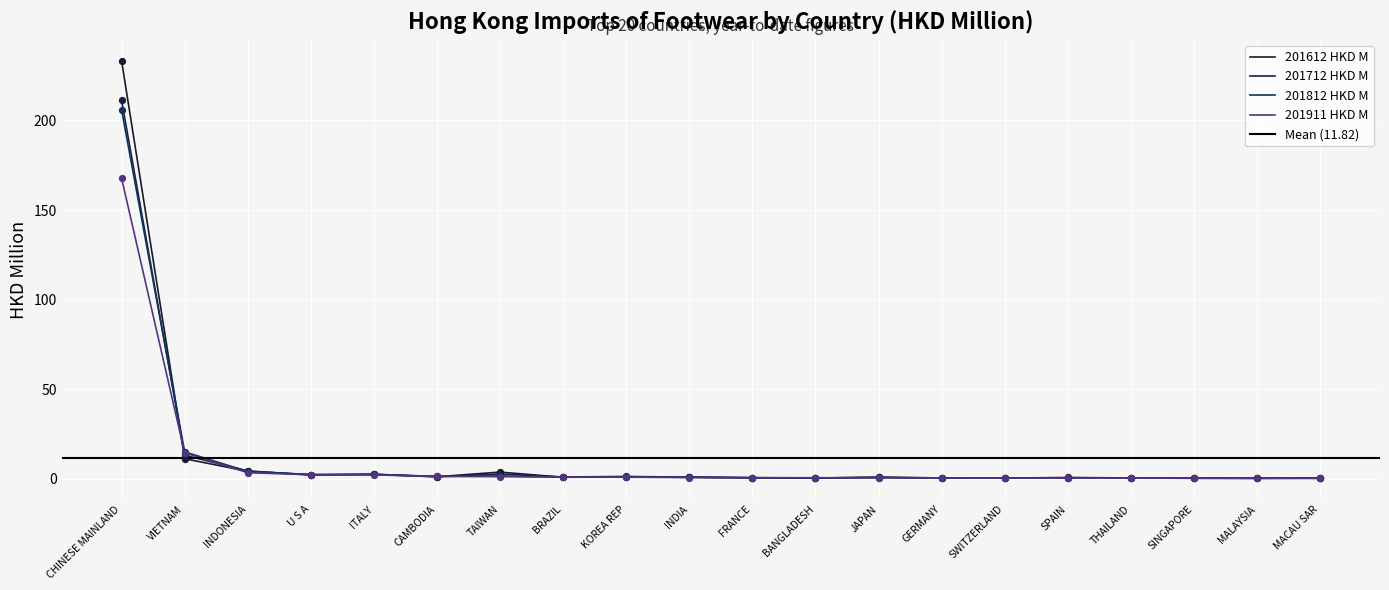

Which series reaches the maximum Y coordinate?

201612 HKD M